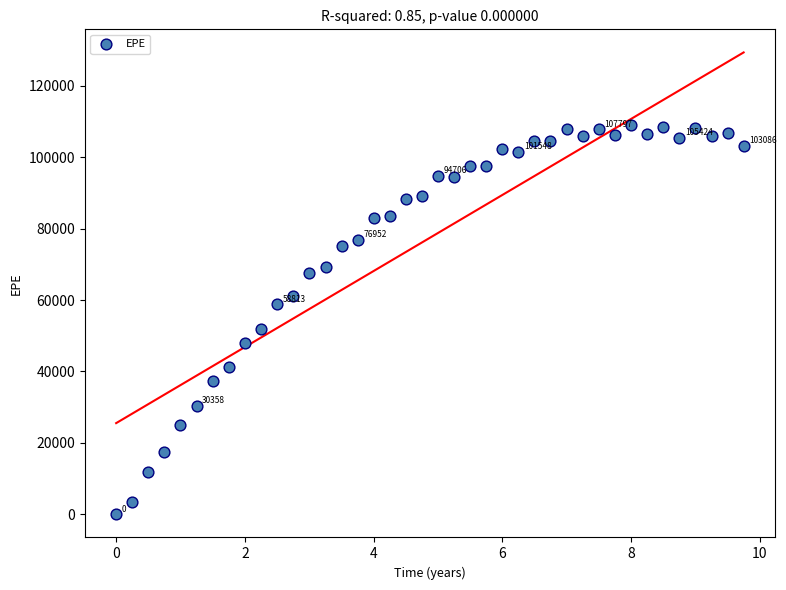

What is the range of X values (max minus min)?

9.7